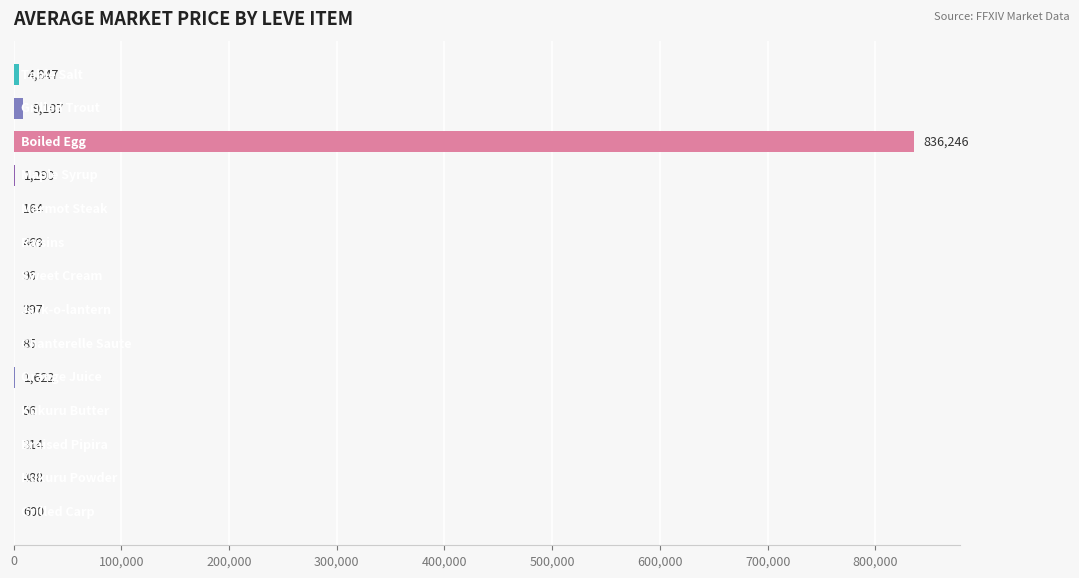

What is the sum of all values?

855781